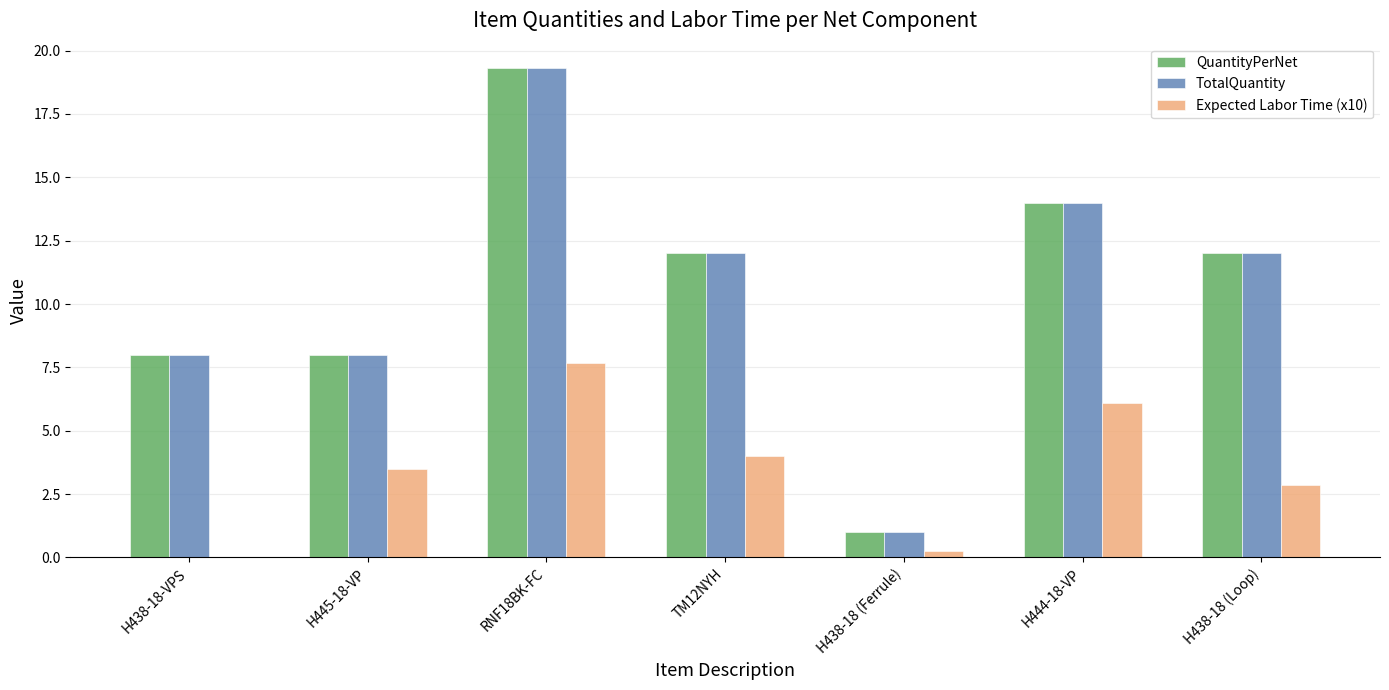

What is the sum of all Expected Labor Time (x10) values?

24.4